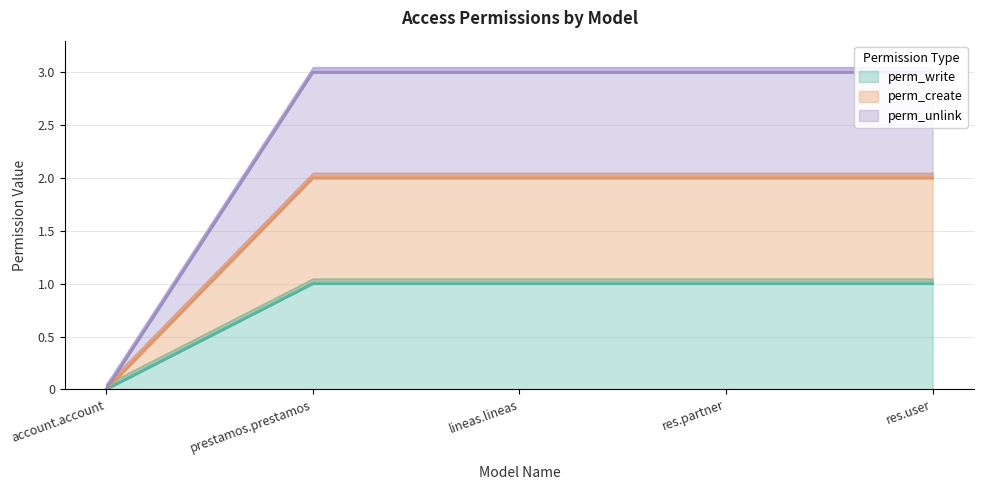

True or false: perm_unlink has more than 2 interior local peaks.

False